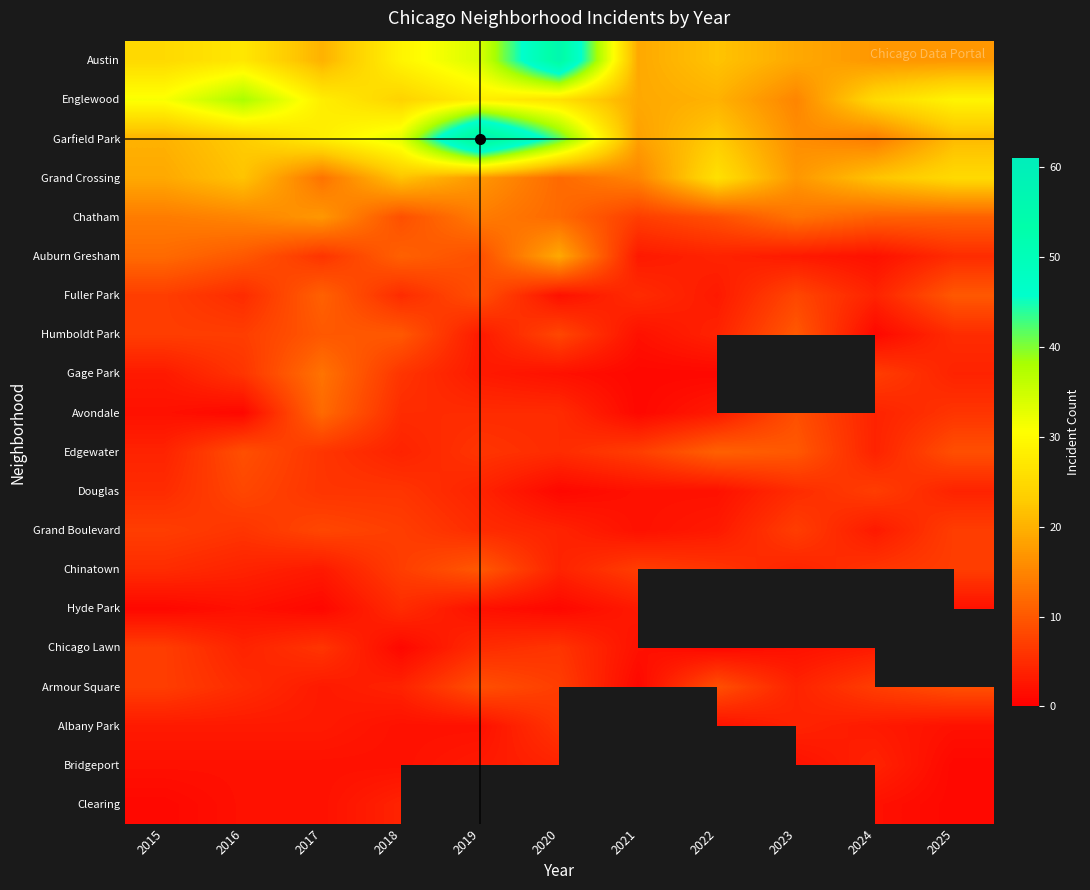

Read the Englewood value at 2018.

24.0